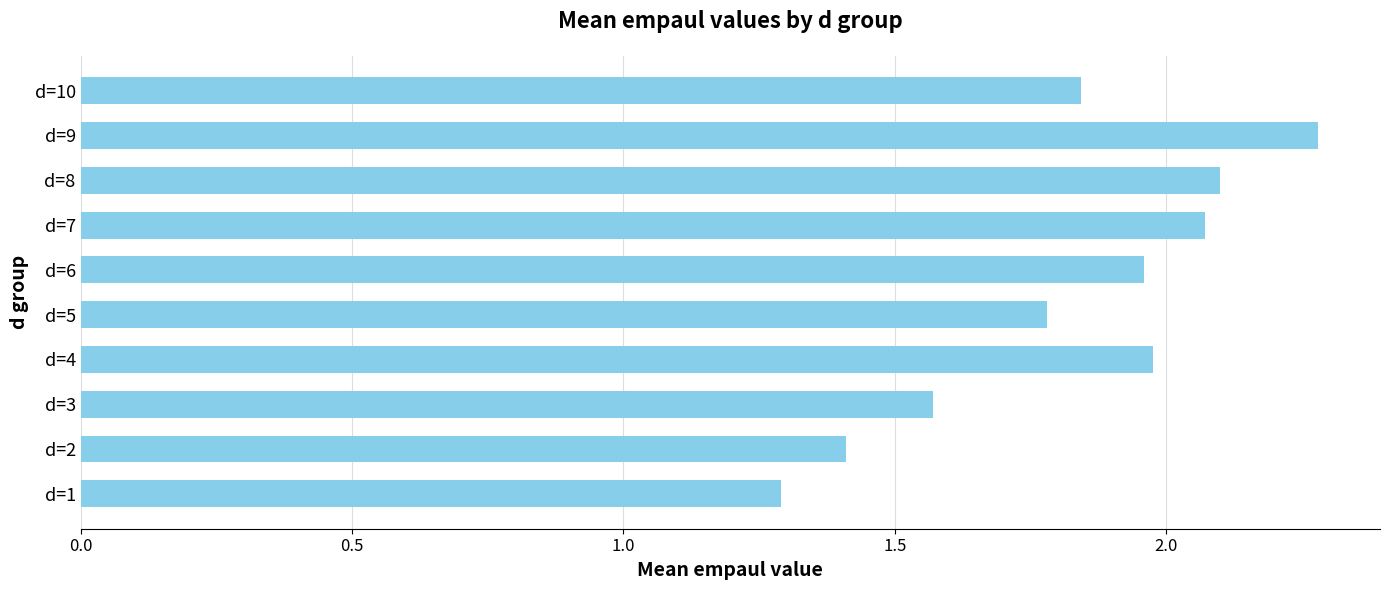

The value at d=4 is 1.1. True or false?

False